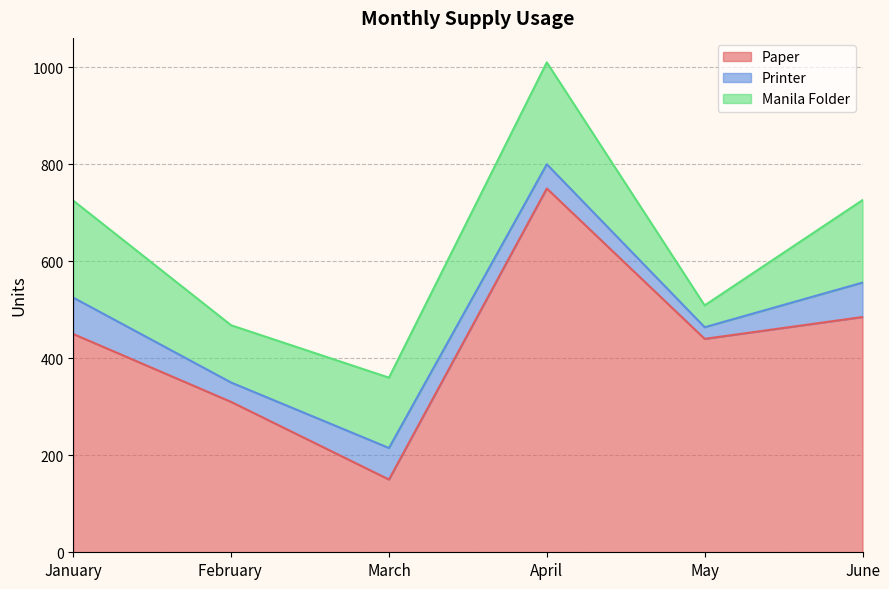

Rank the series by their average value, from highest to lowest.

Paper, Manila Folder, Printer